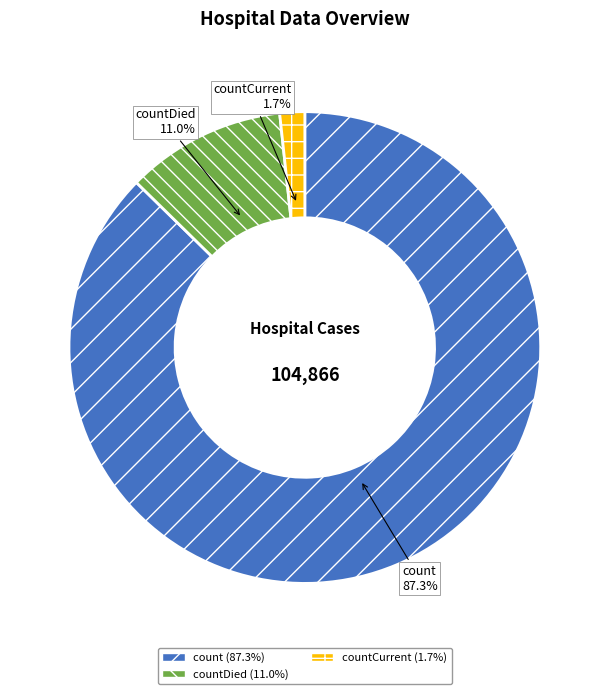

To the nearest percent, what percentage of the pie is countCurrent?

2%